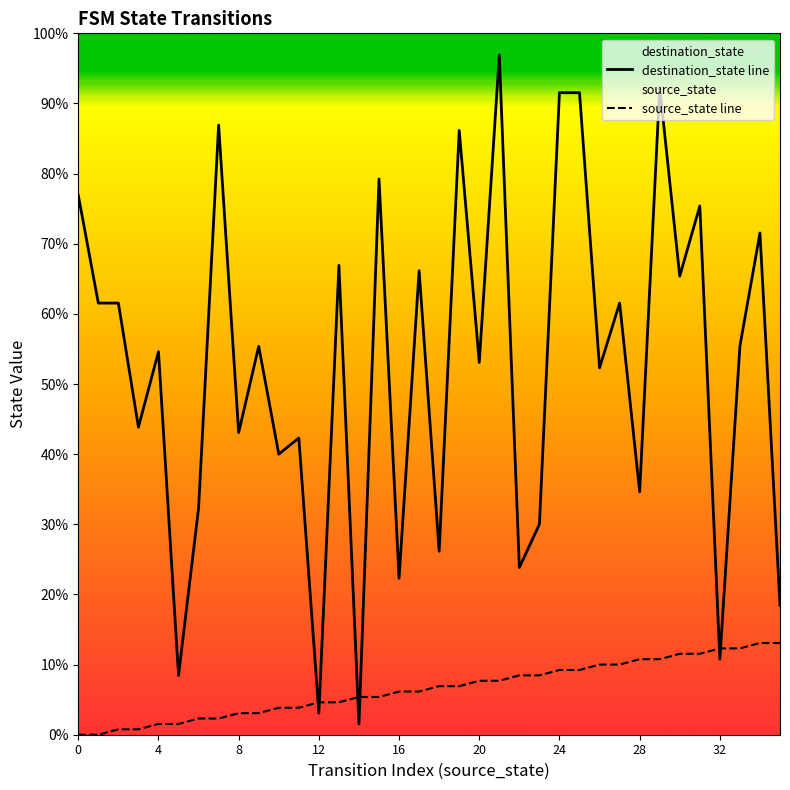

How many positive values does the source_state line series have?

34